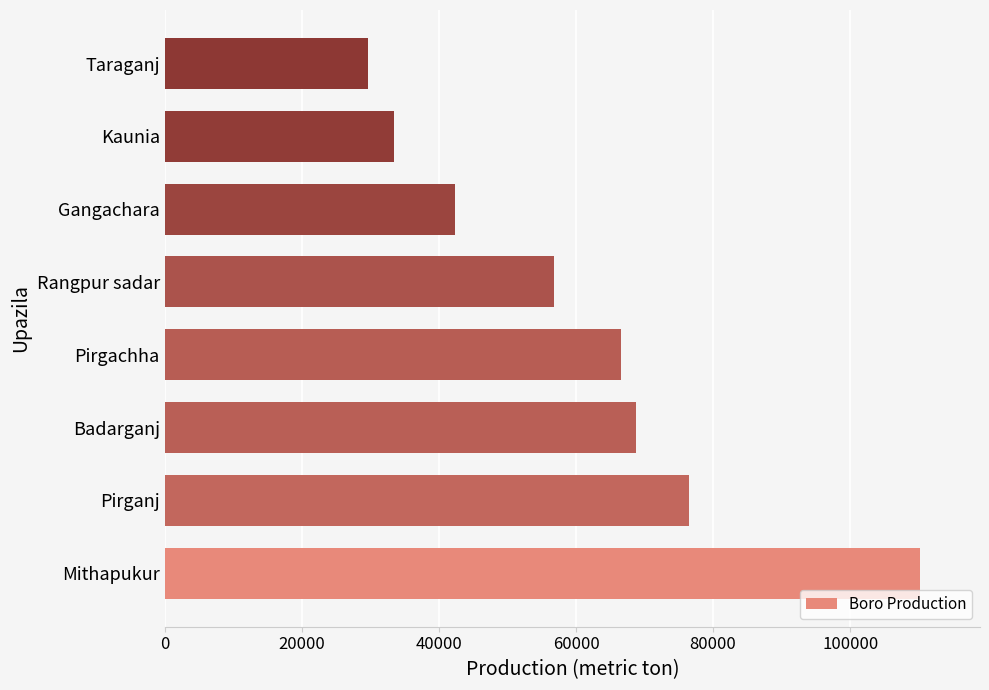

Rank the categories by value from lowest to highest.

Taraganj, Kaunia, Gangachara, Rangpur sadar, Pirgachha, Badarganj, Pirganj, Mithapukur